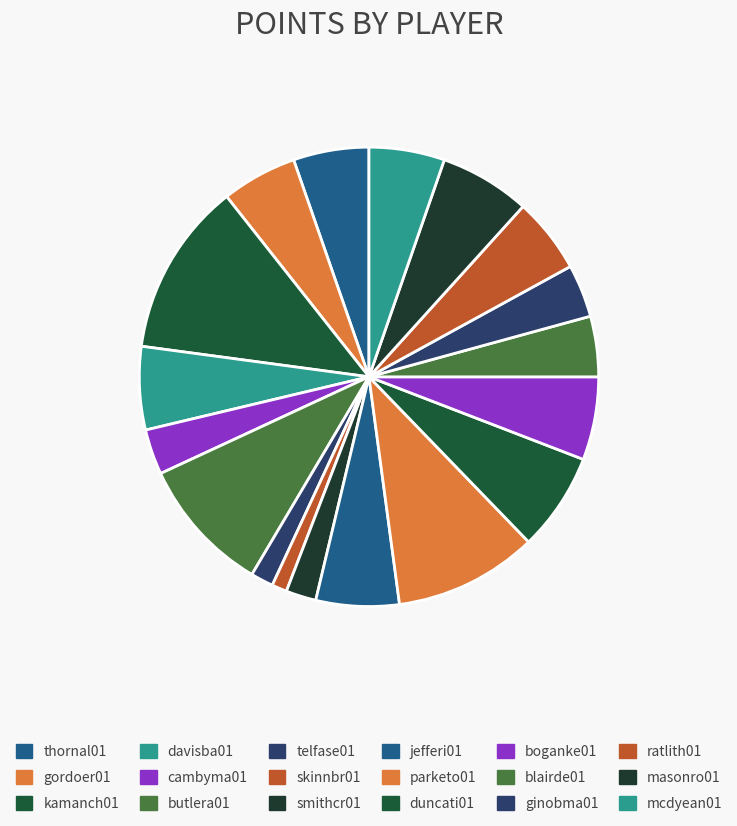

What percentage do skinnbr01 and ratlith01 together represent?

6.4%